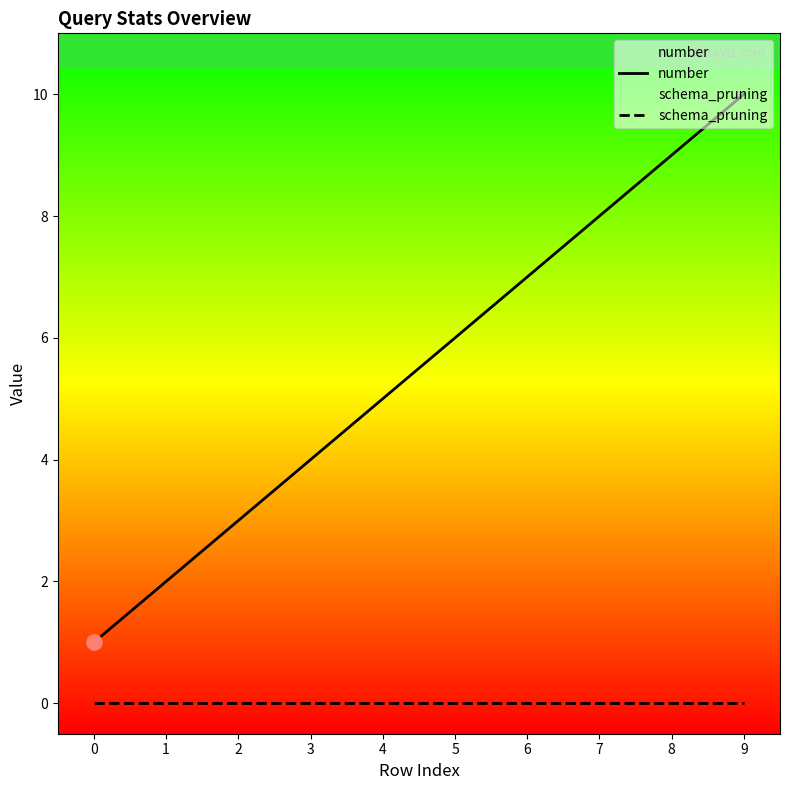

Which series contains the lowest Y value?

schema_pruning